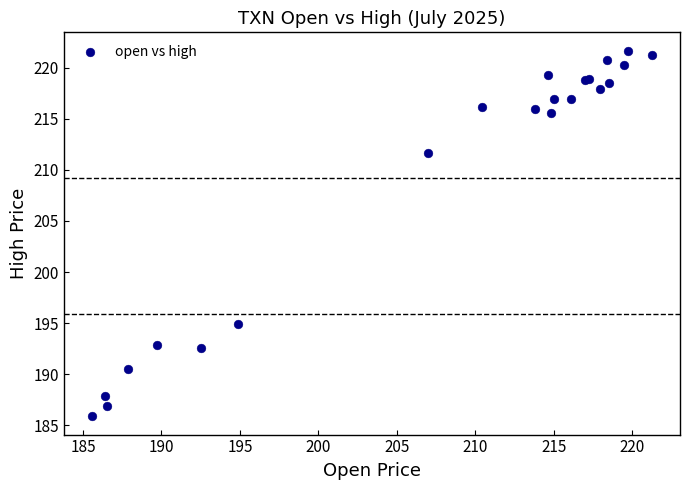

What Y value in the scatter plot is closest to 203?

194.9